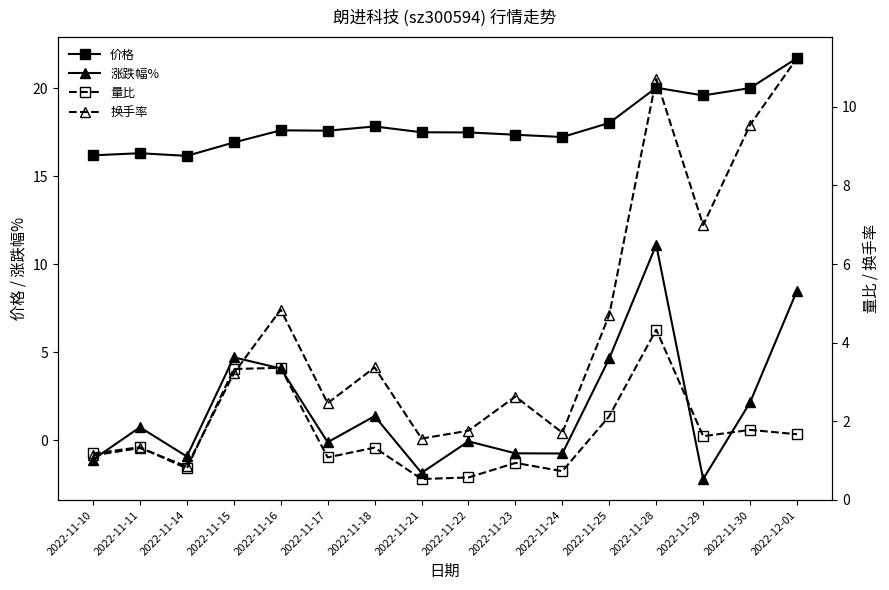

True or false: 涨跌幅% and 价格 cross at least once.

False